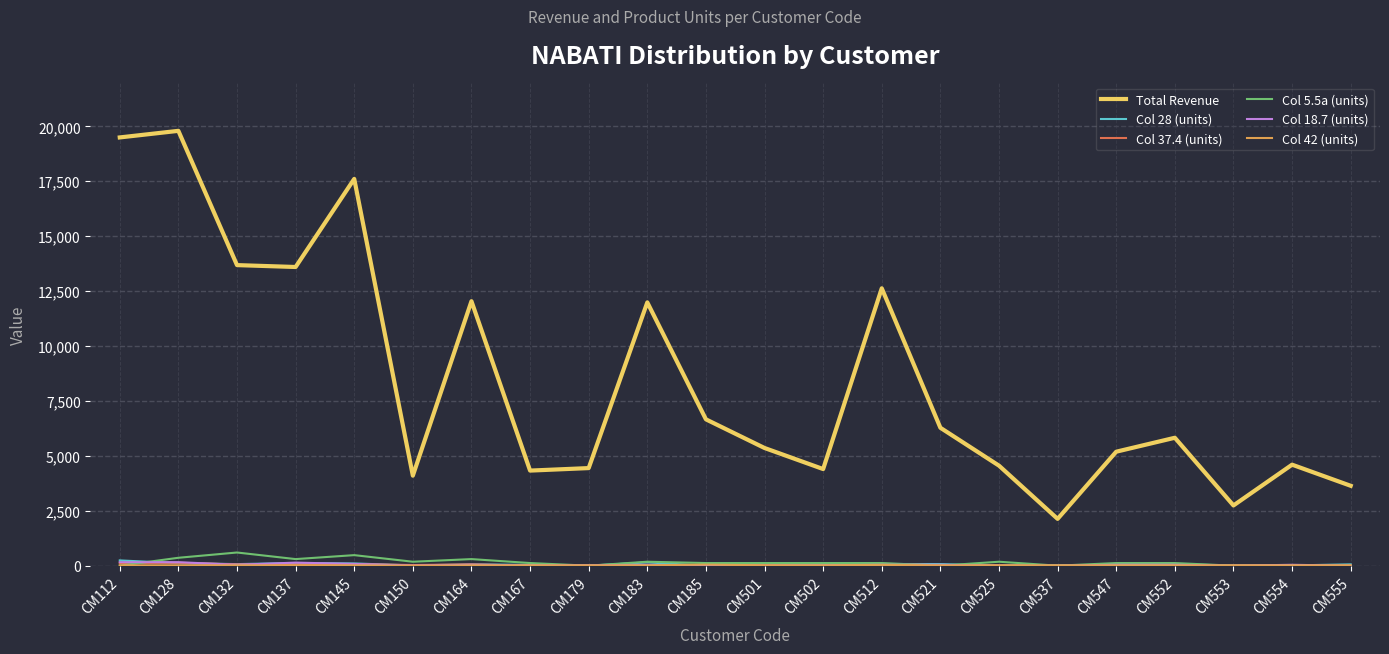

True or false: Total Revenue and Col 5.5a (units) cross at least once.

False